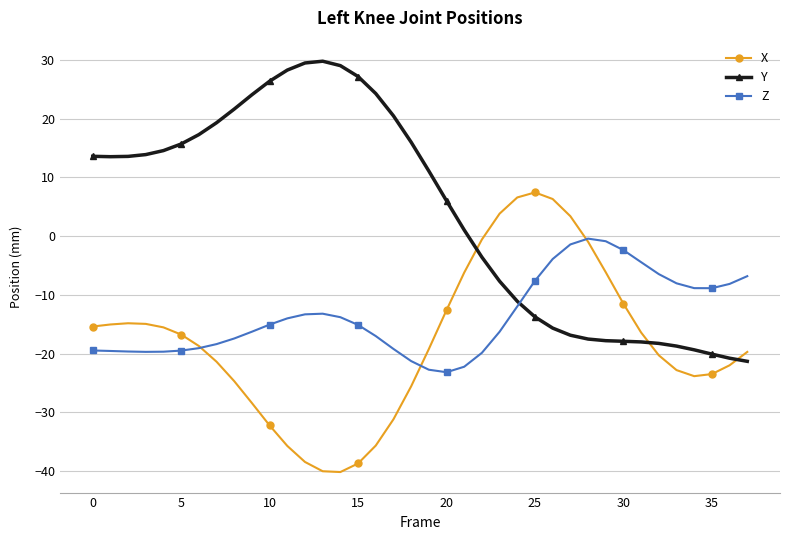

True or false: X and Y intersect in this chart.

True